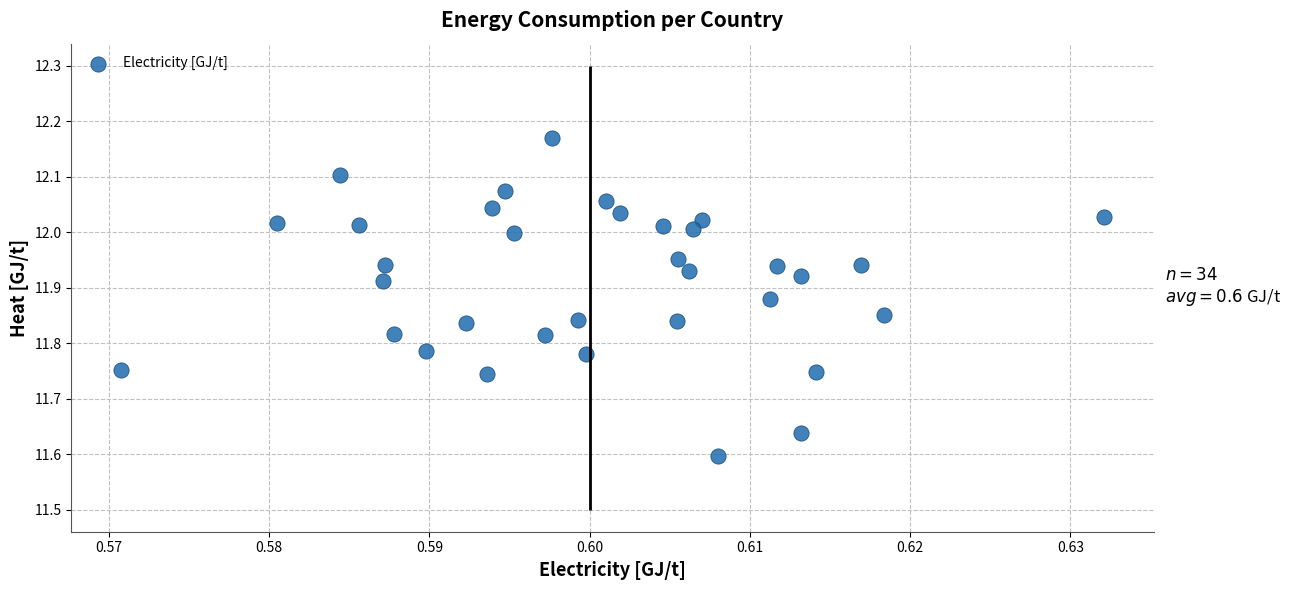

What is the range of Y values (max minus min)?

0.6